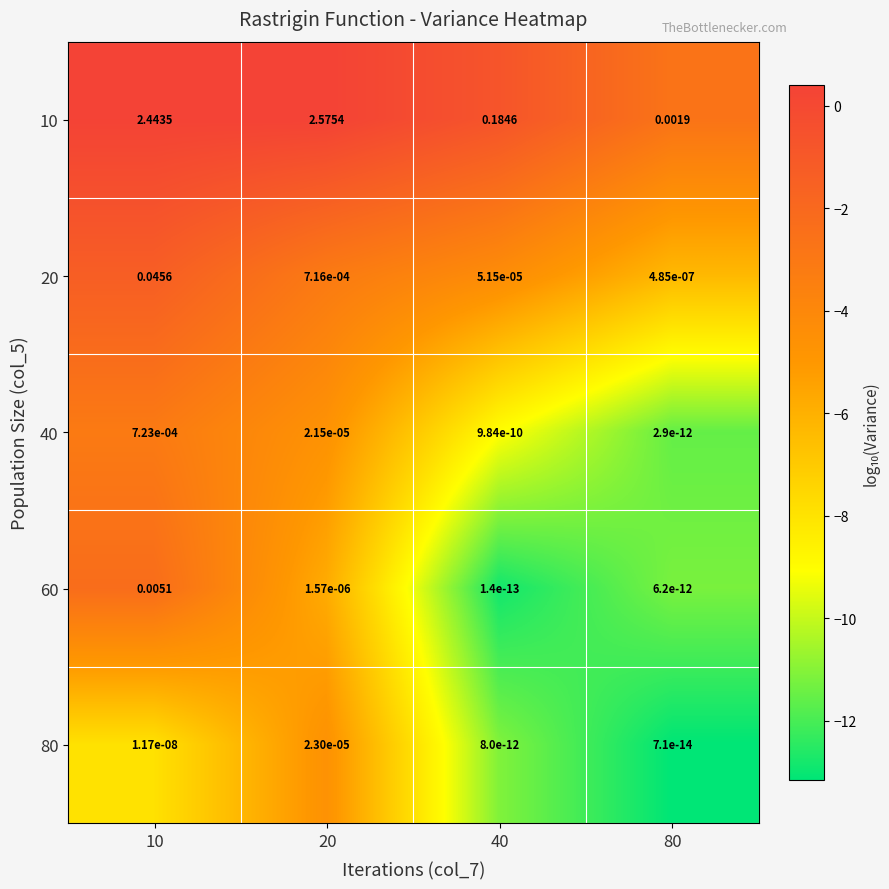

Is the value of 40 at 40 greater than the value of 10 at 10?

No